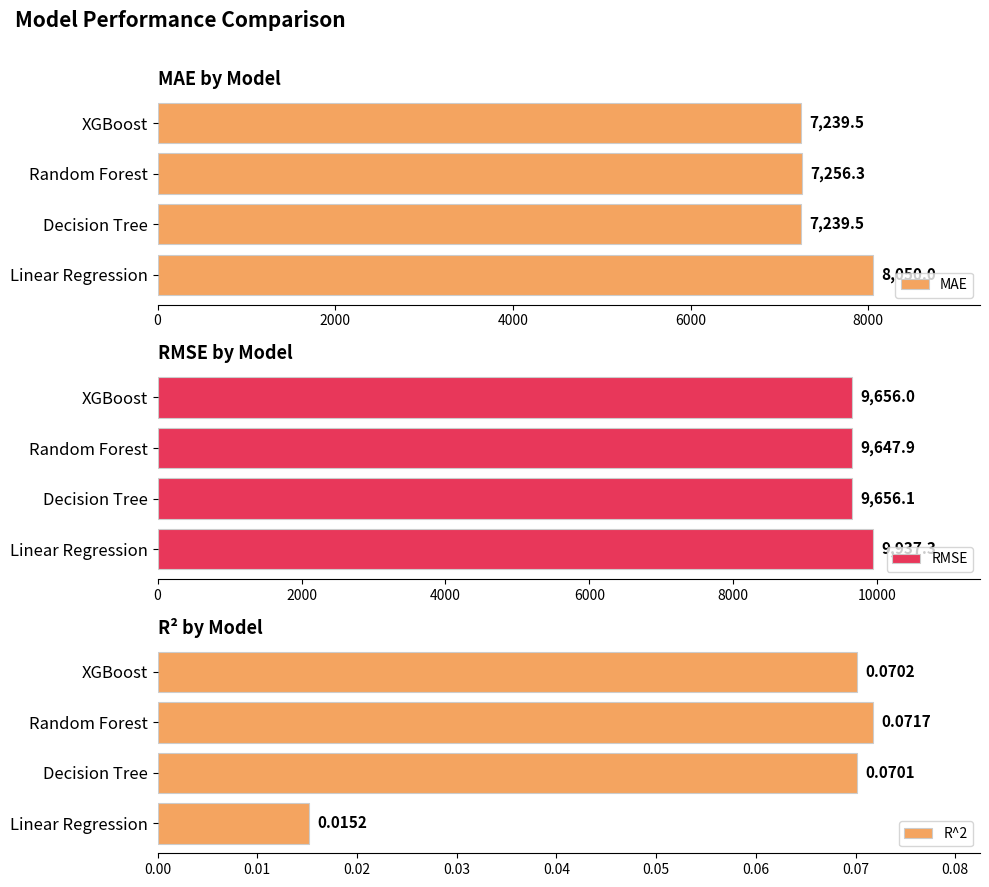

The MAE series shows 11363.9 at Linear Regression. True or false?

False